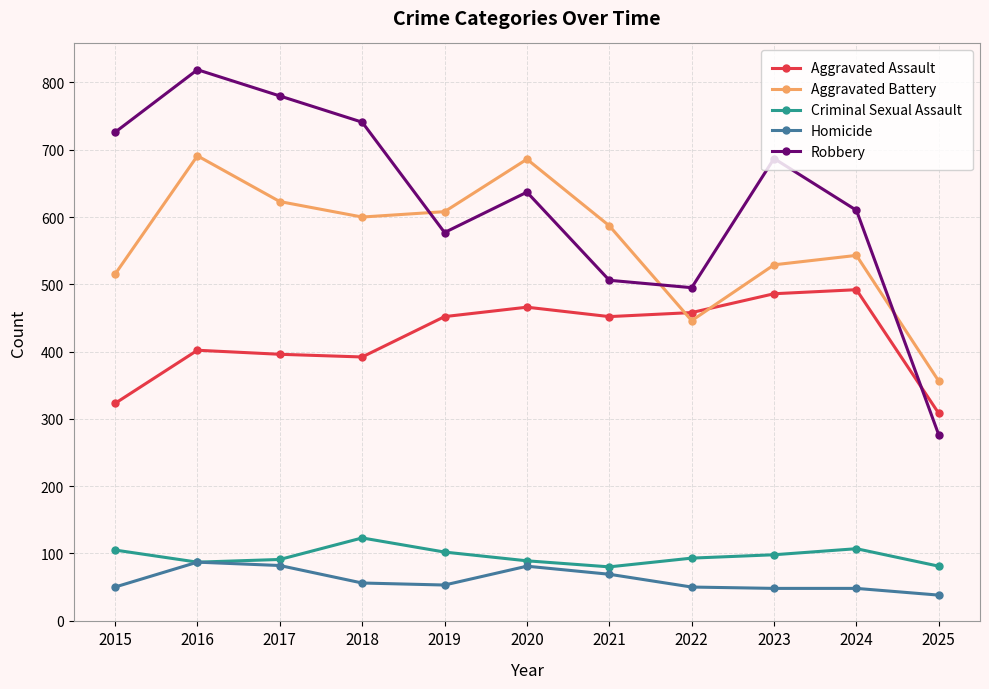

What are all the series names shown in the legend?

Aggravated Assault, Aggravated Battery, Criminal Sexual Assault, Homicide, Robbery